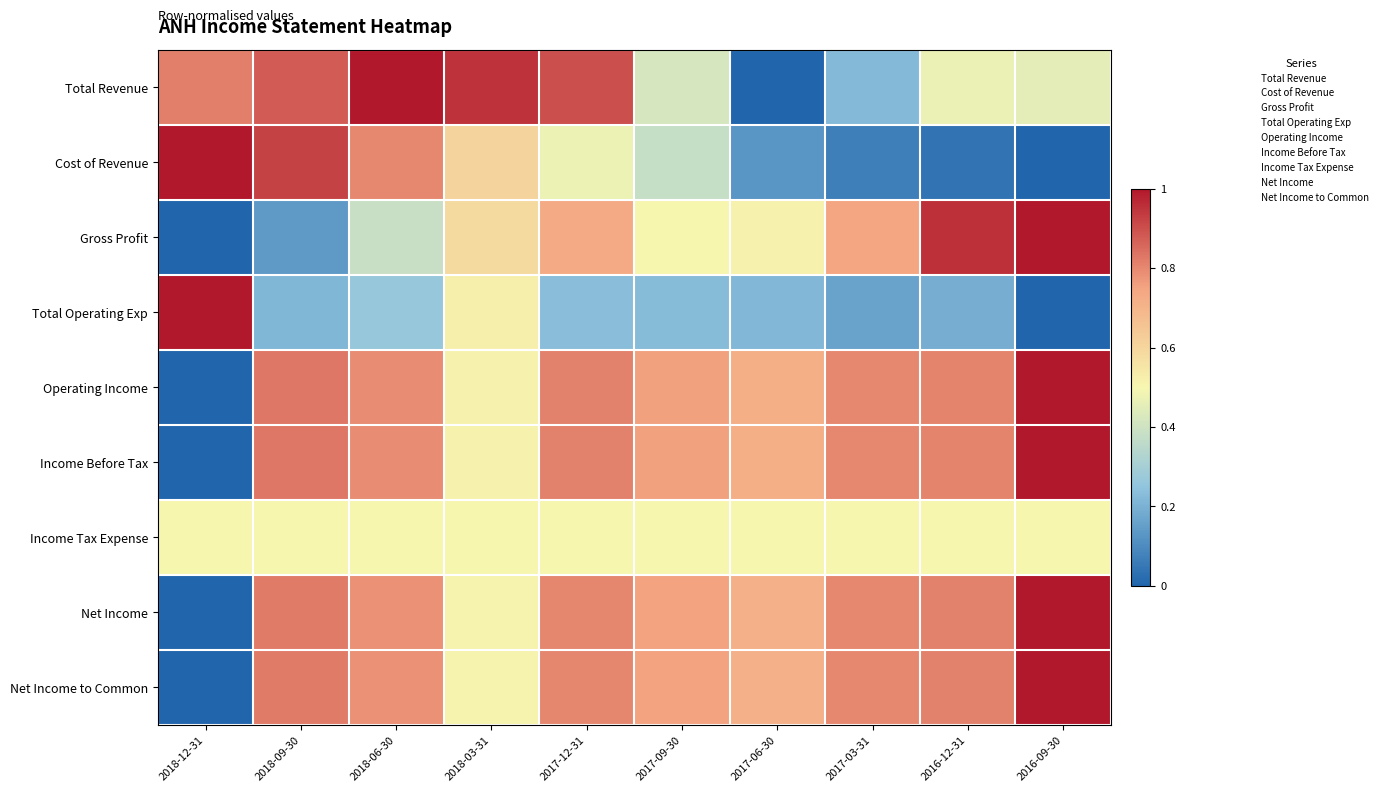

Which category has the highest value across all series?

2018-06-30